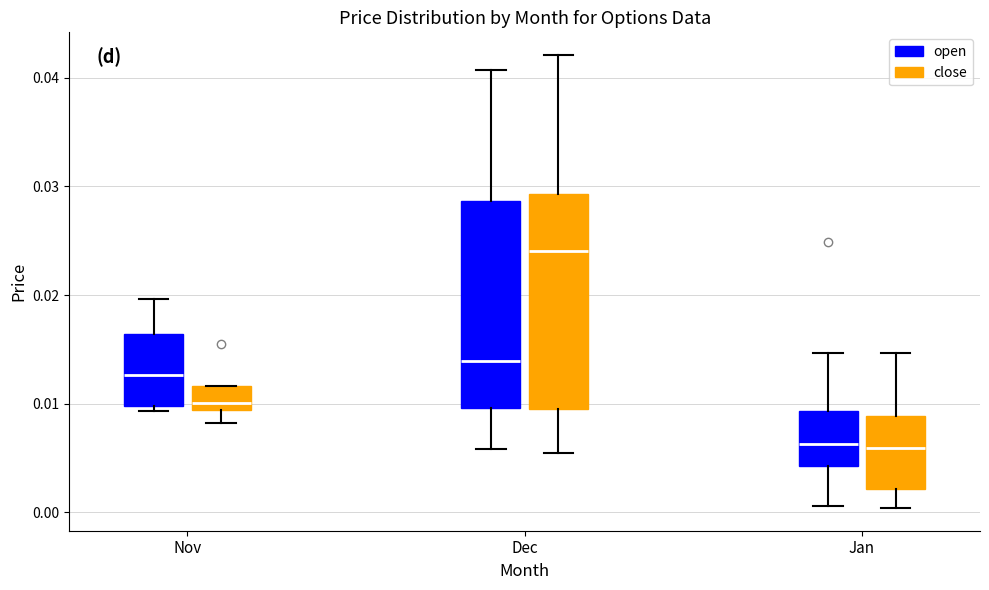

Where does the lower whisker of the box for Nov (close) end on the y-axis? The values are not printed on the chart, so give them approximately, as read against the axis.

0.008